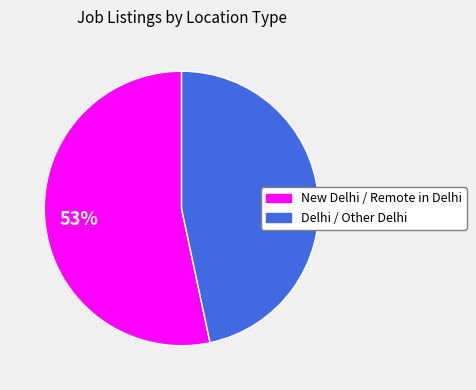

To the nearest percent, what percentage of the pie is New Delhi / Remote in Delhi?

53%